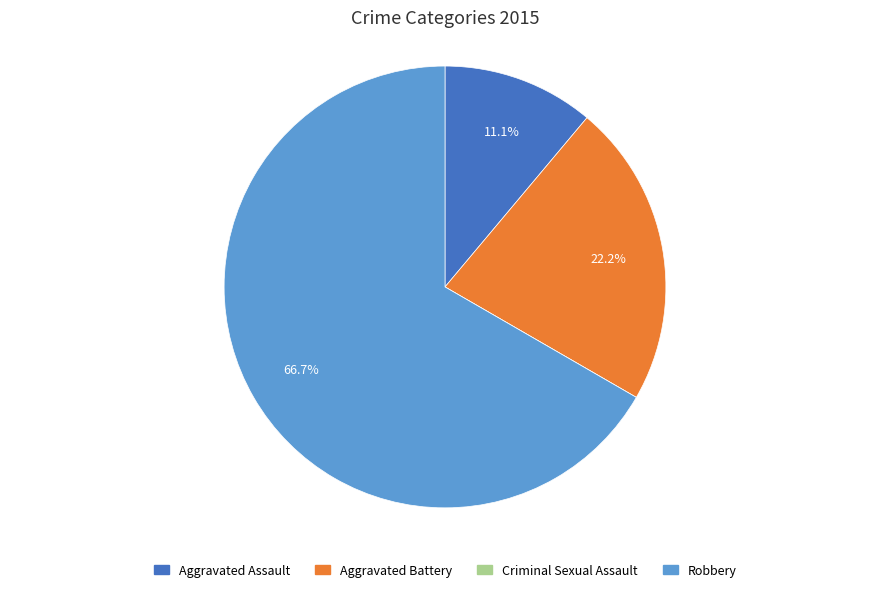

Combined, what portion of the pie is Aggravated Assault and Robbery?

77.8%